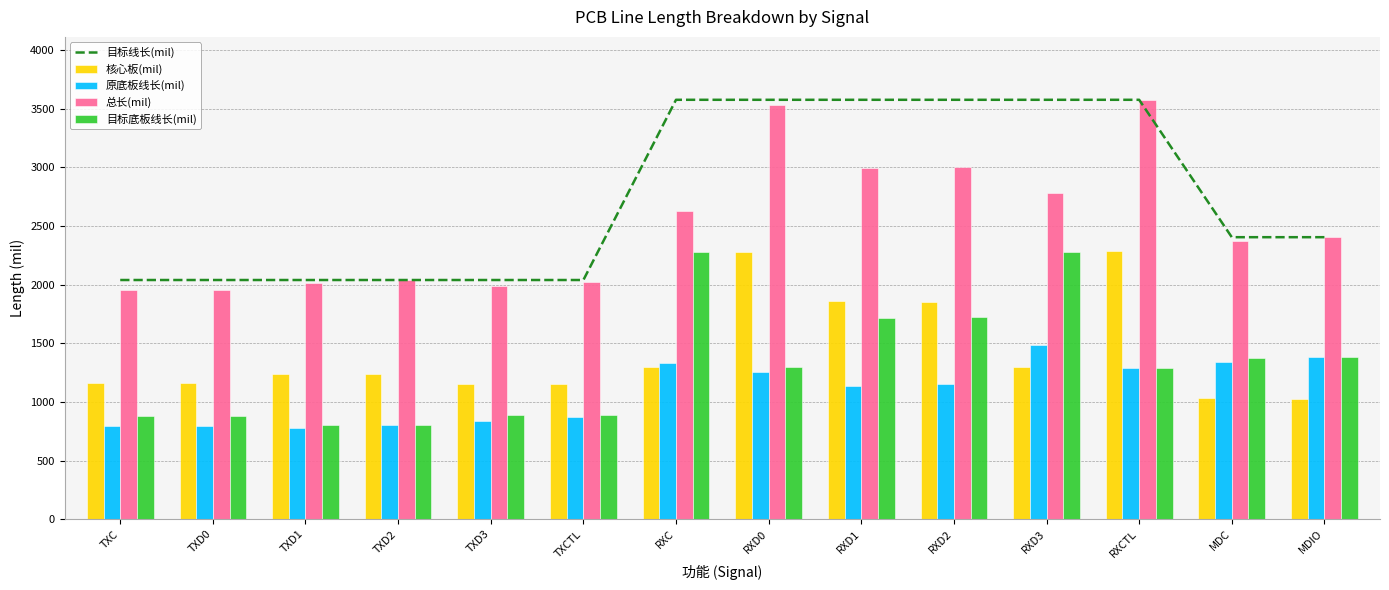

What are all the series names shown in the legend?

目标线长(mil), 核心板(mil), 原底板线长(mil), 总长(mil), 目标底板线长(mil)